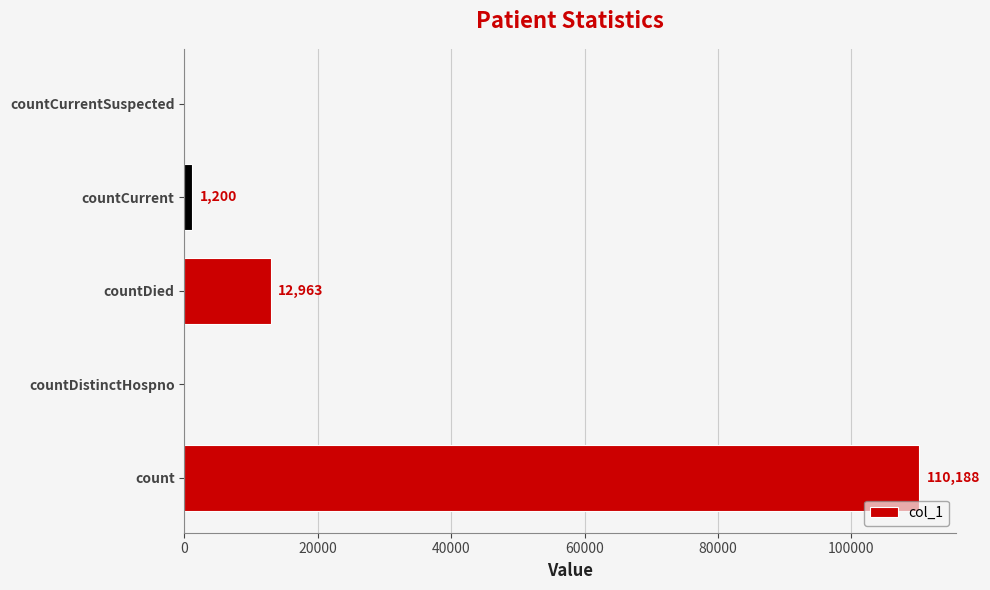

Which label corresponds to the largest value in the chart?

count